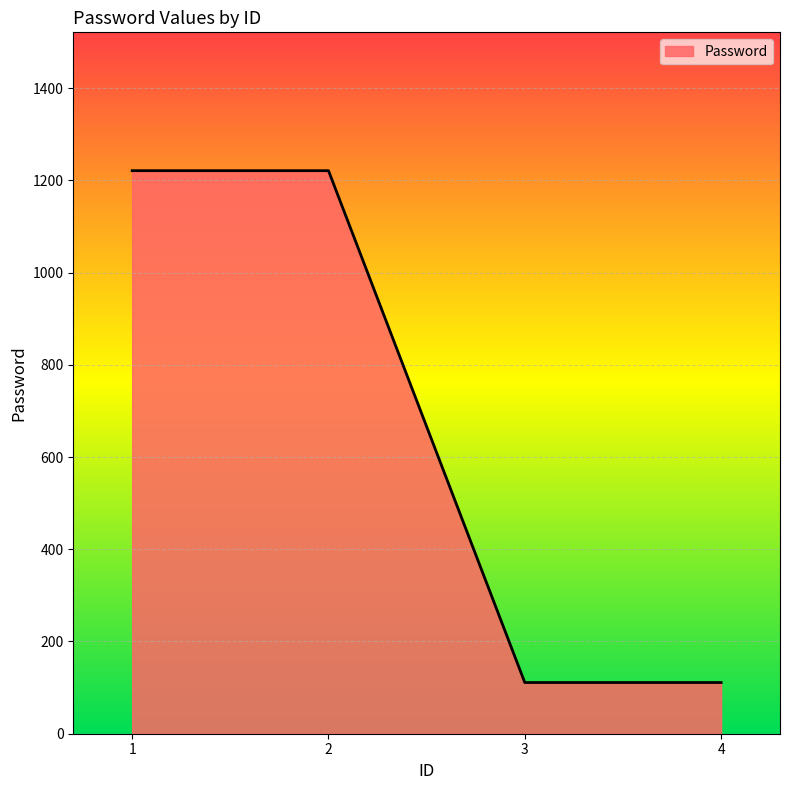

True or false: the data shows 1802 at 1.

False